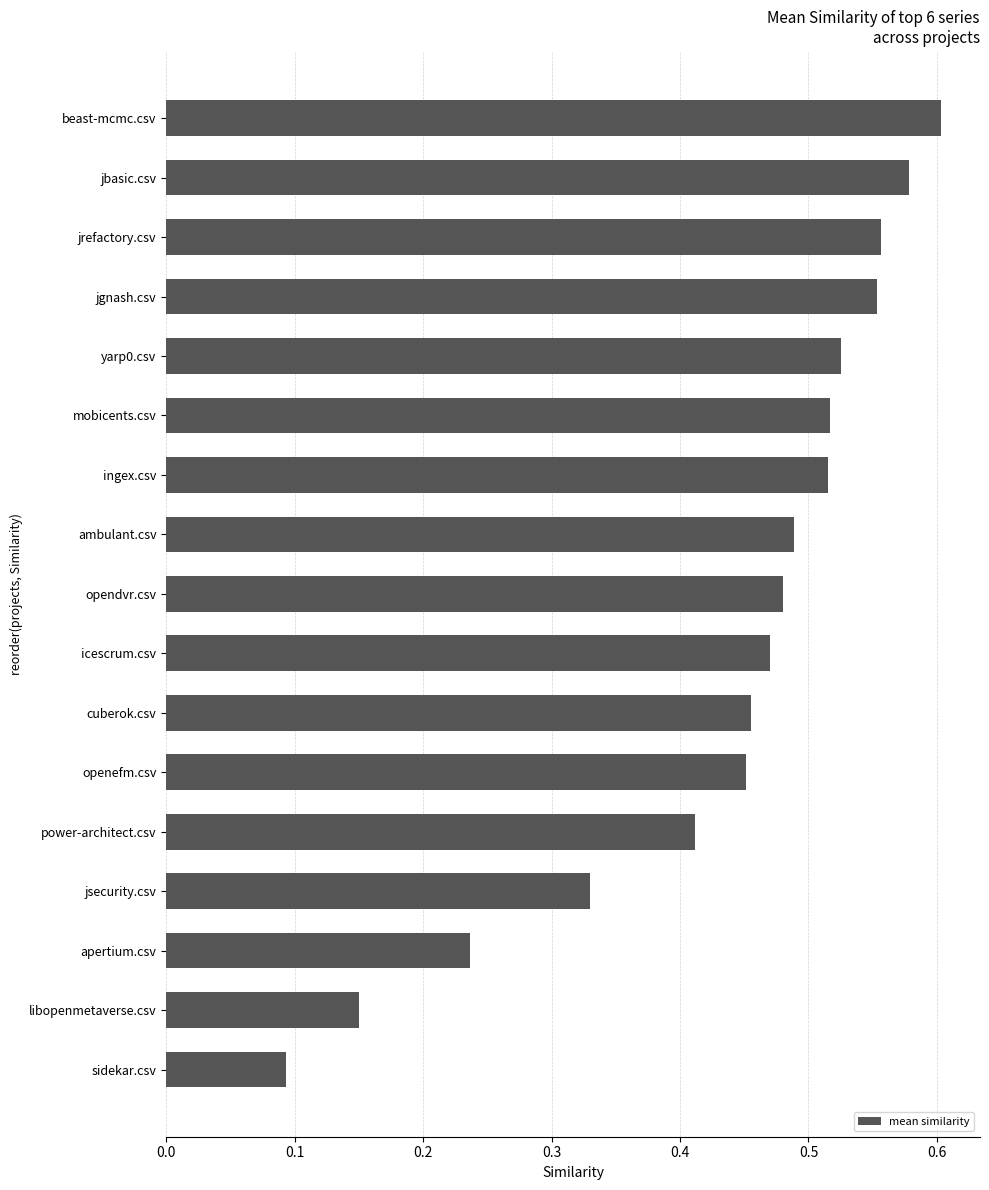

What is the sum of the values at icescrum.csv and ambulant.csv?

1.0